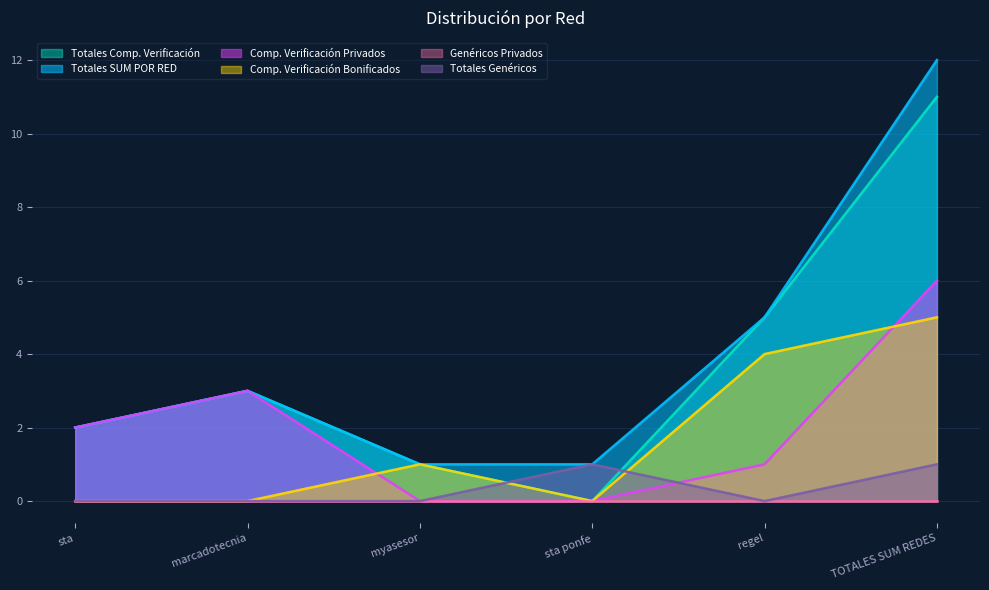

Read the Comp. Verificación Privados value at marcadotecnia.

3